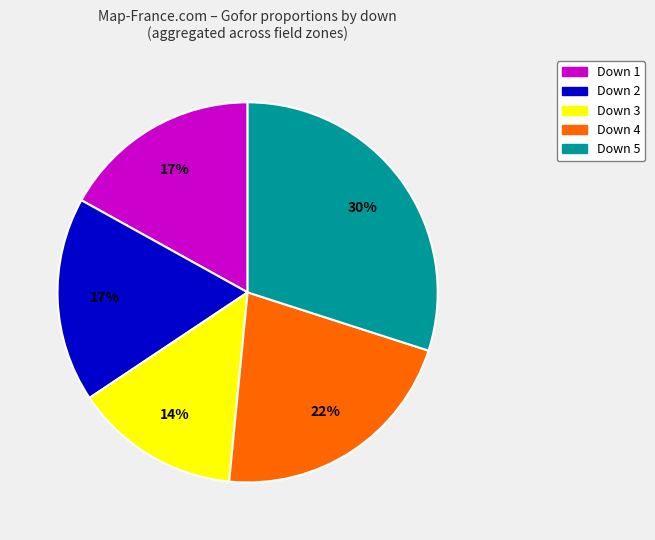

To the nearest percent, what is the average slice percentage?

20%